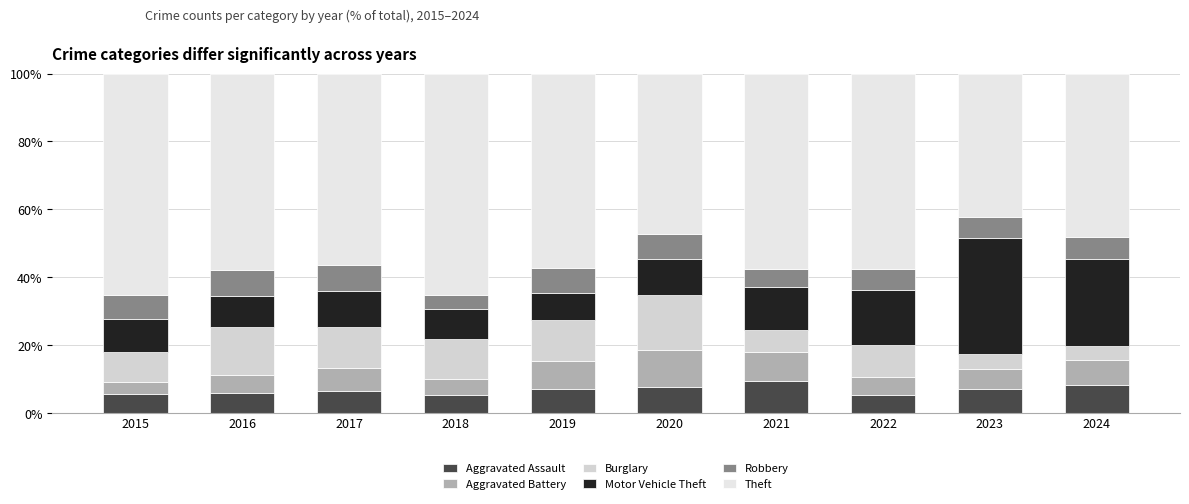

Where is Aggravated Battery nearest to the value 7?

2024